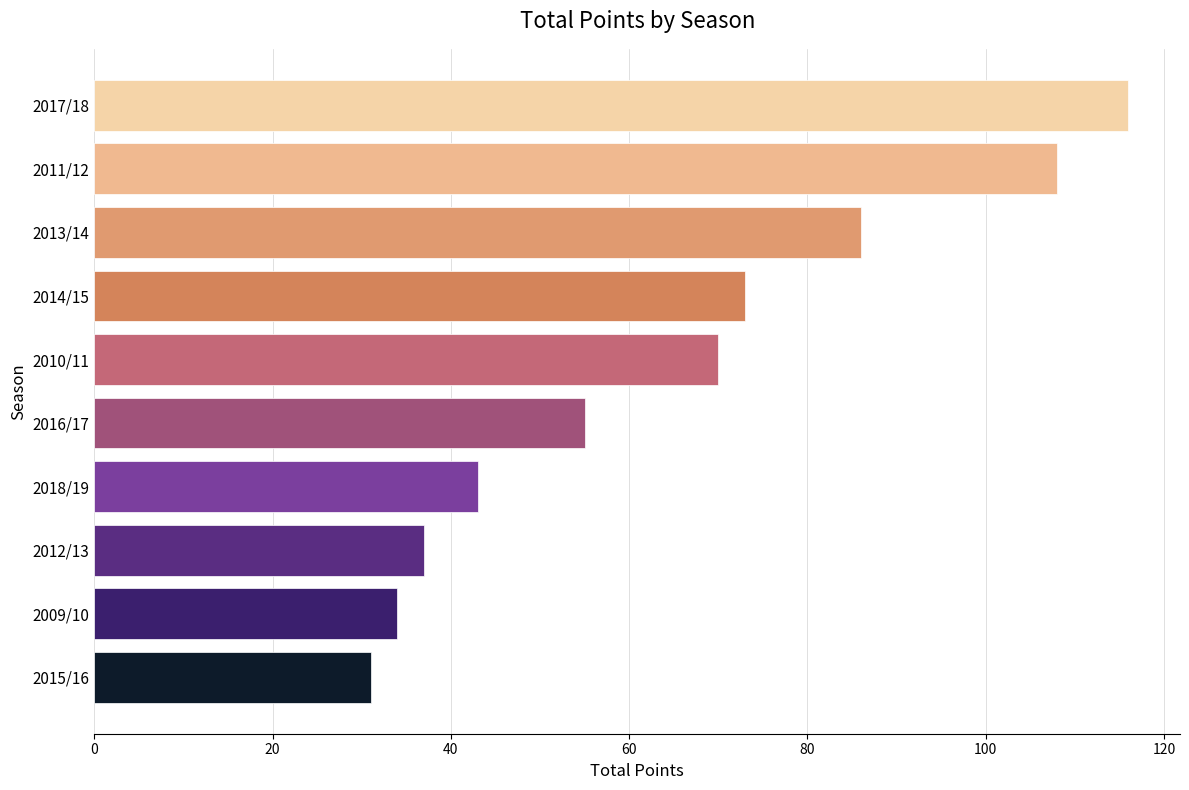

Reading top to bottom, extract all data points from this chart.

2017/18=116	2011/12=108	2013/14=86	2014/15=73	2010/11=70	2016/17=55	2018/19=43	2012/13=37	2009/10=34	2015/16=31